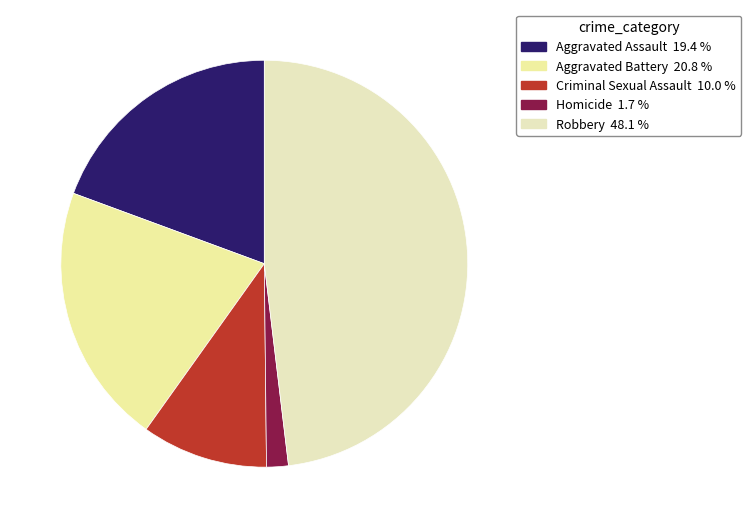

Does any single category account for the majority?

No